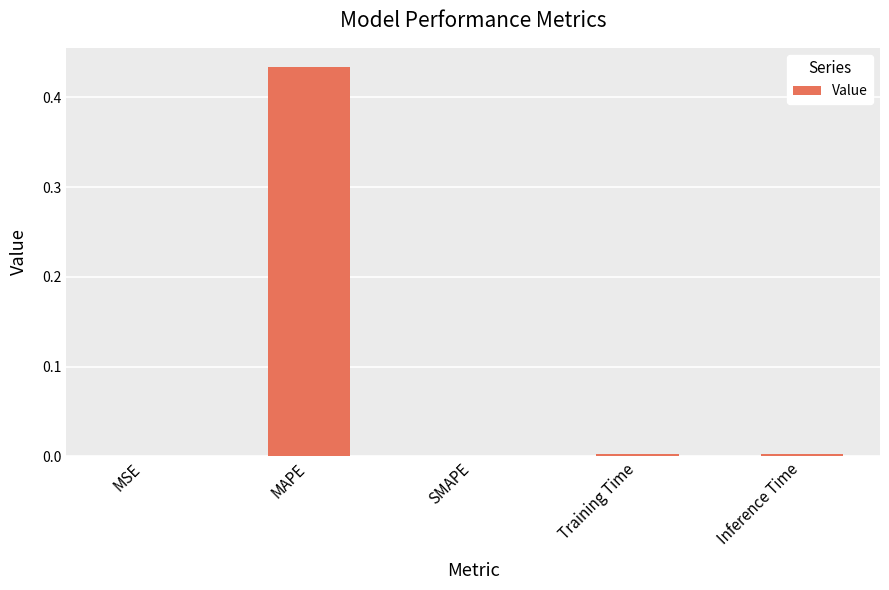

Is it true that the value at Inference Time is 0.0?

True